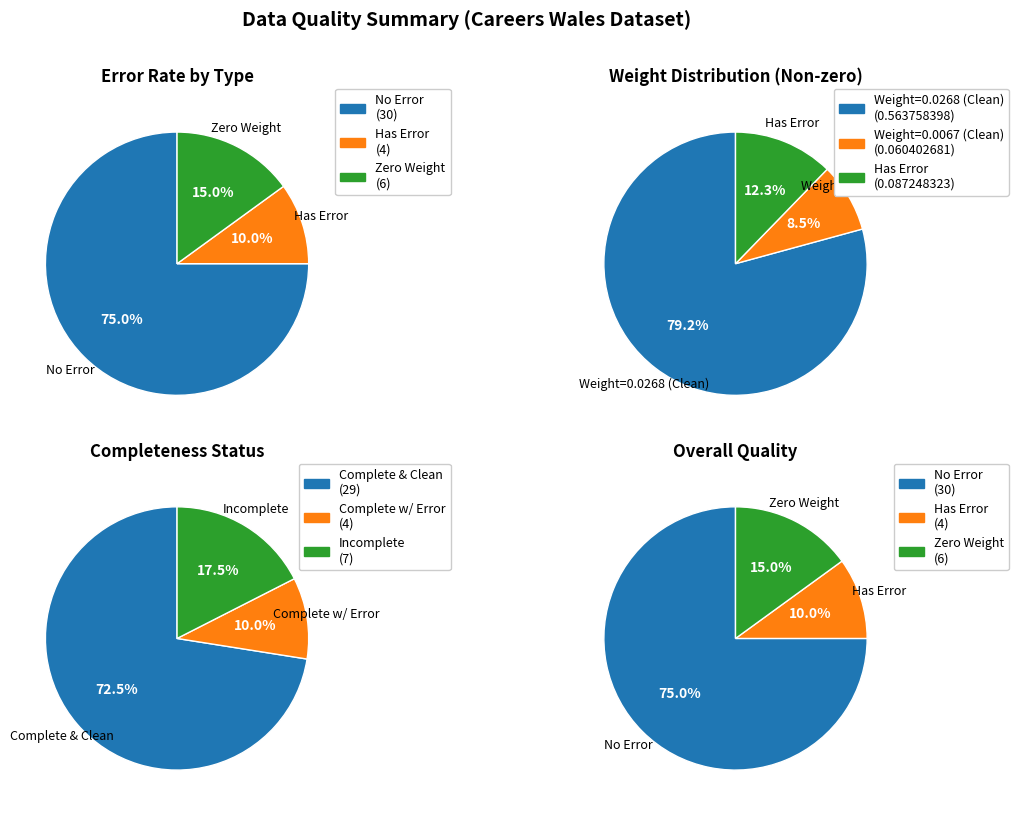

Which series has the widest spread of values?

Has Error